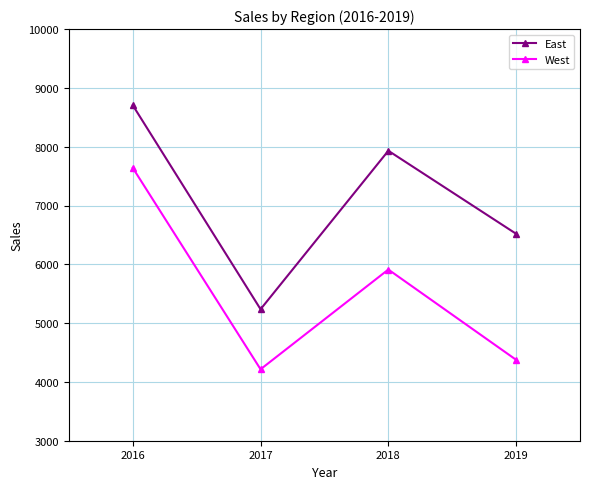

The West series shows 5911 at 2018. True or false?

True